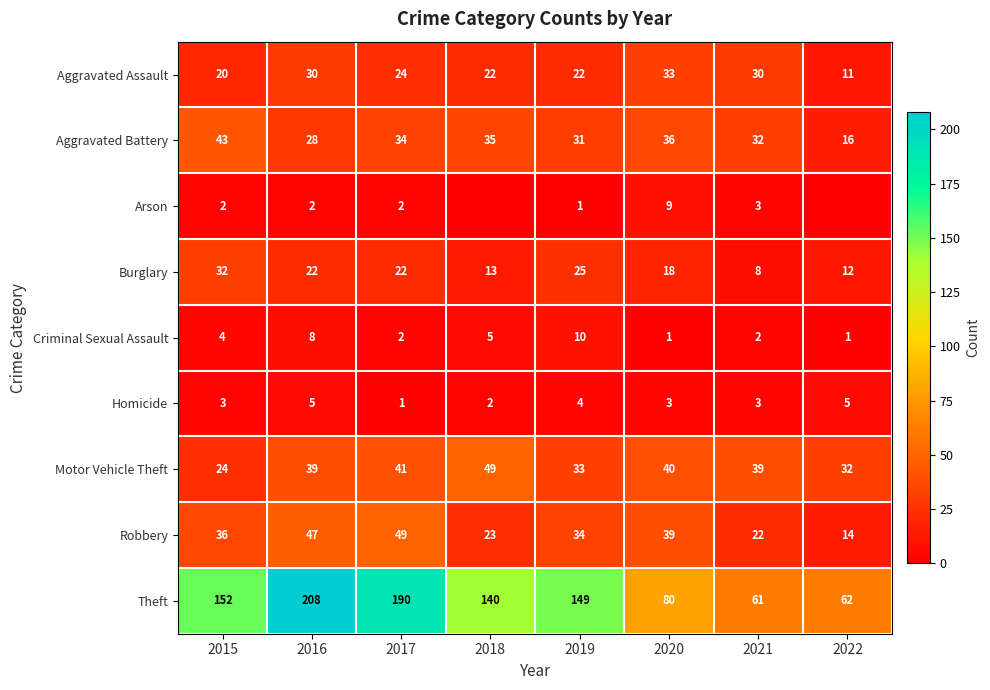

What is the maximum value shown in the chart?

208